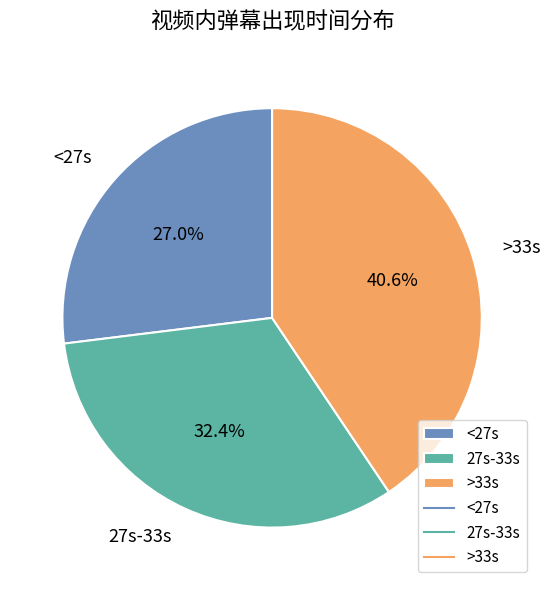

Rank the categories by value from lowest to highest.

<27s, 27s-33s, >33s